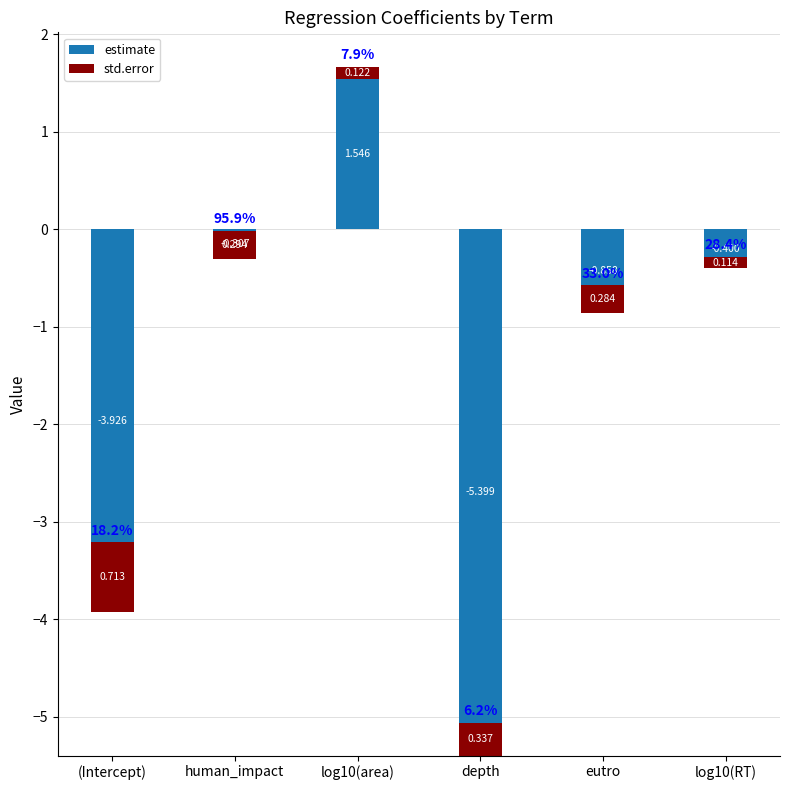

Which series has the largest range (max minus min)?

estimate